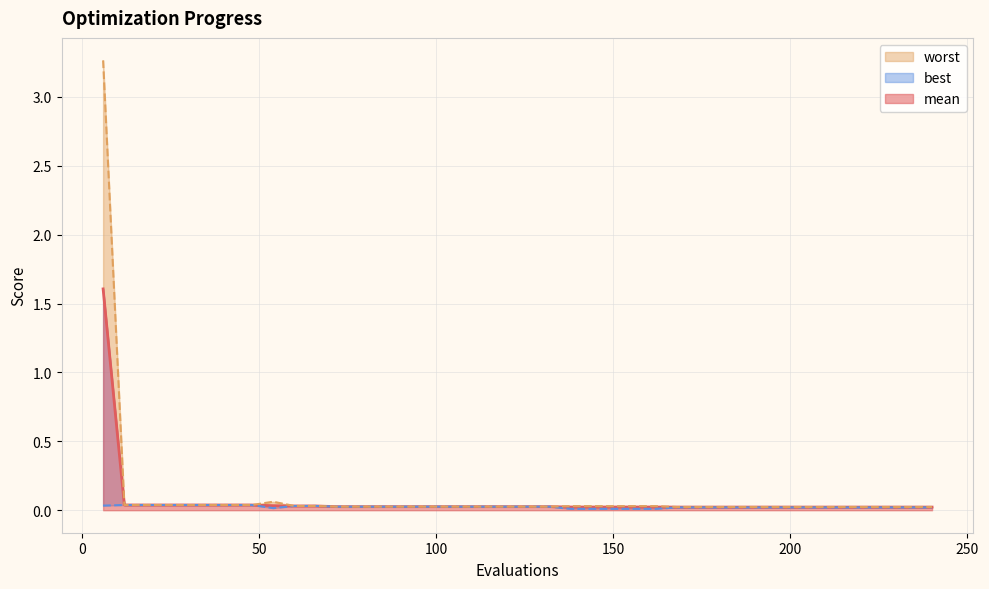

Reading left to right, what are all the values shown in this chart?

mean: 1.6	0.0	0.0	0.0	0.0	0.0	0.0	0.0	0.0	0.0	0.0	0.0	0.0	0.0	0.0	0.0	0.0	0.0	0.0	0.0	0.0	0.0	0.0	0.0	0.0	0.0	0.0	0.0	0.0	0.0	0.0	0.0	0.0	0.0	0.0	0.0	0.0	0.0	0.0	0.0
best: 0.0	0.0	0.0	0.0	0.0	0.0	0.0	0.0	0.0	0.0	0.0	0.0	0.0	0.0	0.0	0.0	0.0	0.0	0.0	0.0	0.0	0.0	0.0	0.0	0.0	0.0	0.0	0.0	0.0	0.0	0.0	0.0	0.0	0.0	0.0	0.0	0.0	0.0	0.0	0.0
worst: 3.3	0.0	0.0	0.0	0.0	0.0	0.0	0.0	0.1	0.0	0.0	0.0	0.0	0.0	0.0	0.0	0.0	0.0	0.0	0.0	0.0	0.0	0.0	0.0	0.0	0.0	0.0	0.0	0.0	0.0	0.0	0.0	0.0	0.0	0.0	0.0	0.0	0.0	0.0	0.0